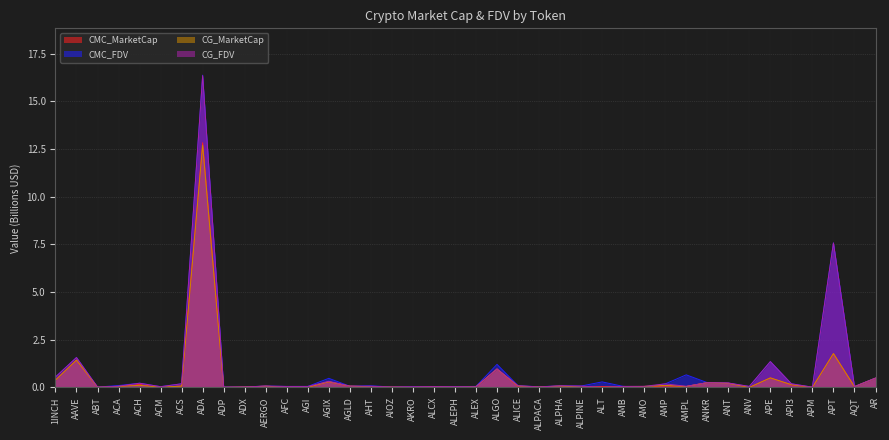

Which series ends up on top after the final intersection of CMC_FDV and CG_MarketCap?

CMC_FDV